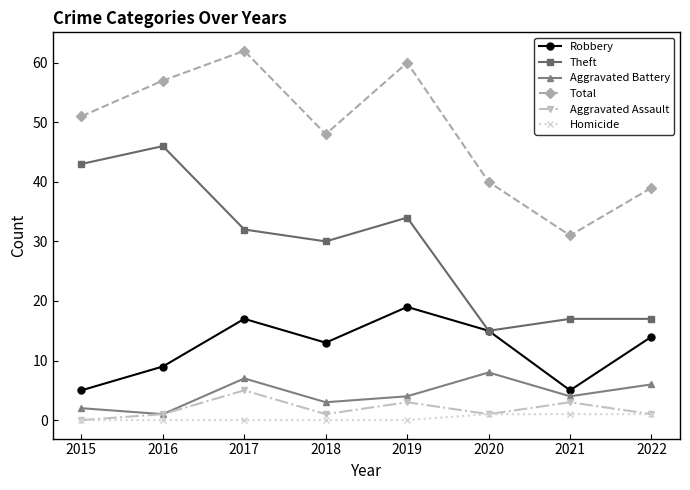

What is the difference between the Theft values at 2016 and 2018?

16